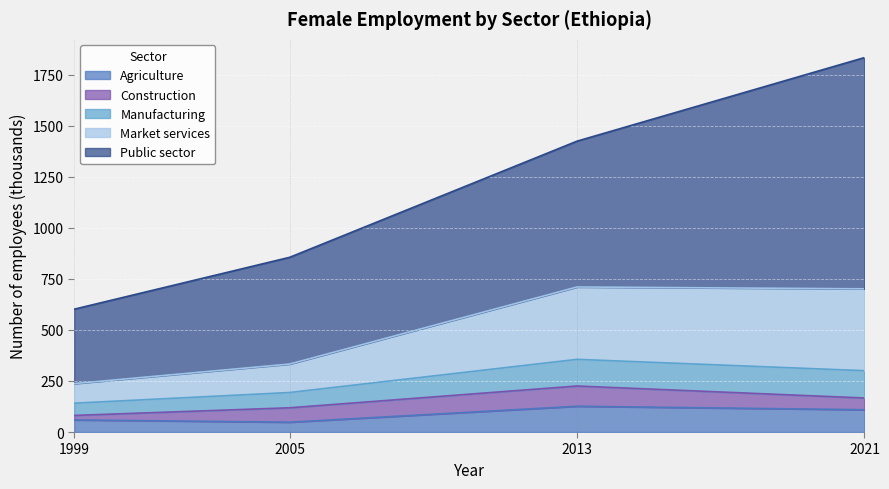

The value of Agriculture at 1999 is 59.3. True or false?

True